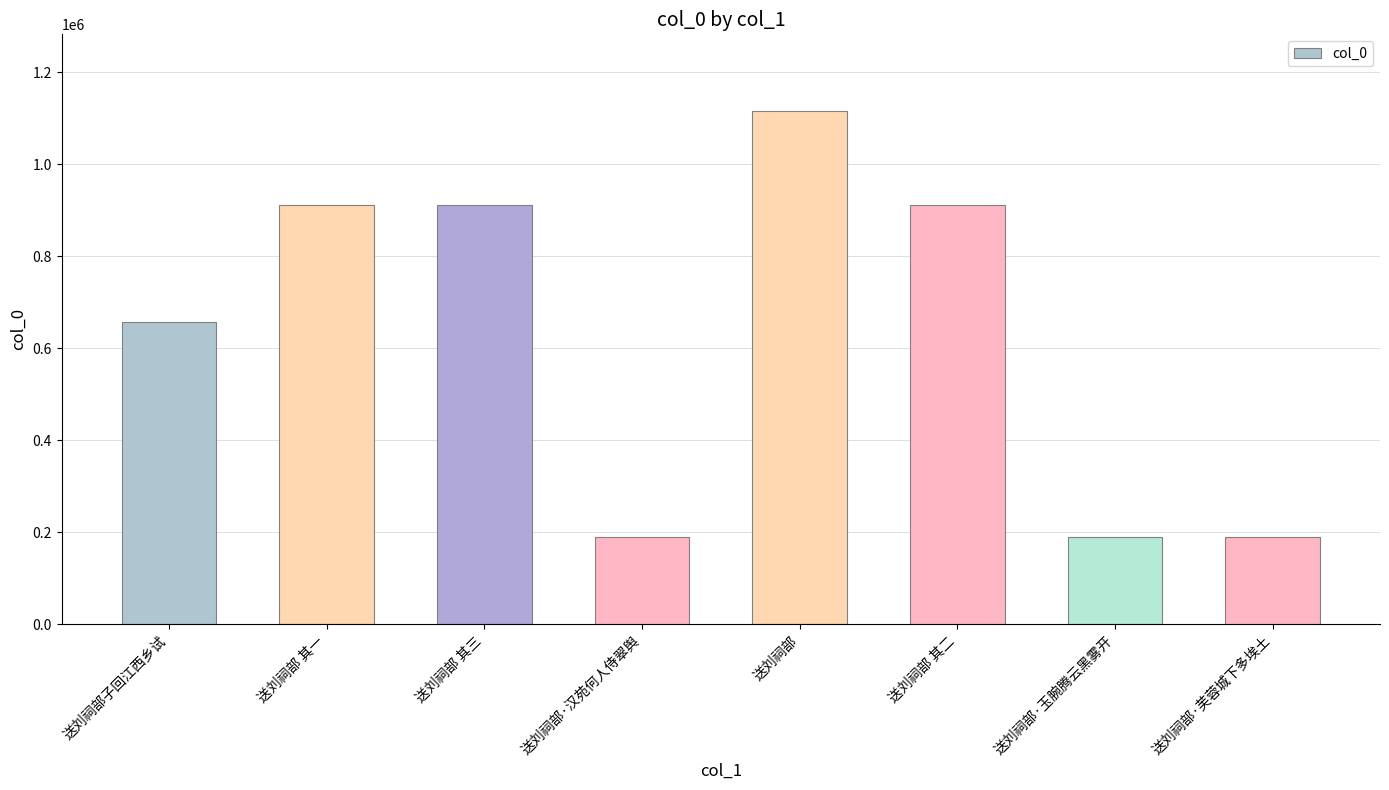

The chart shows a value of 602787 at 送刘祠部 其二. True or false?

False